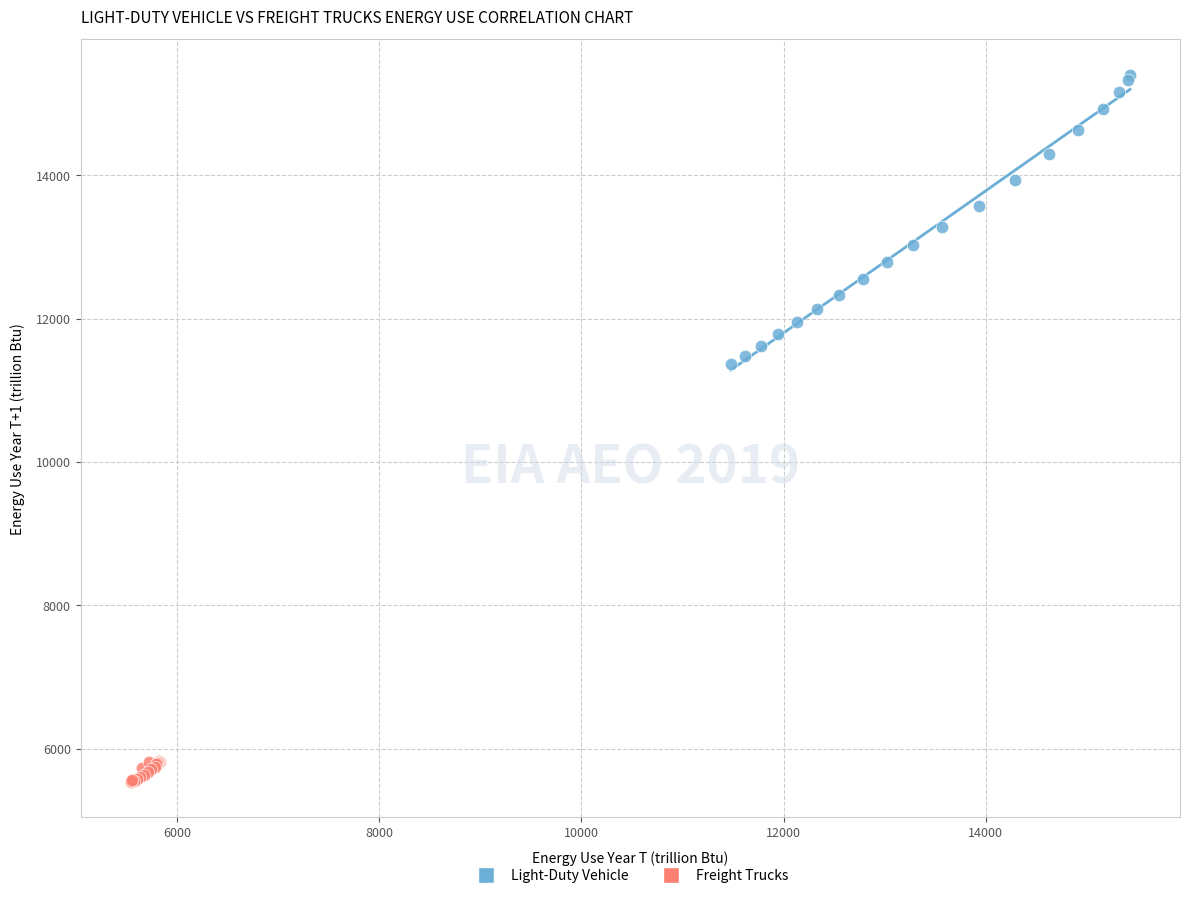

Which series contains the highest Y value?

Light-Duty Vehicle